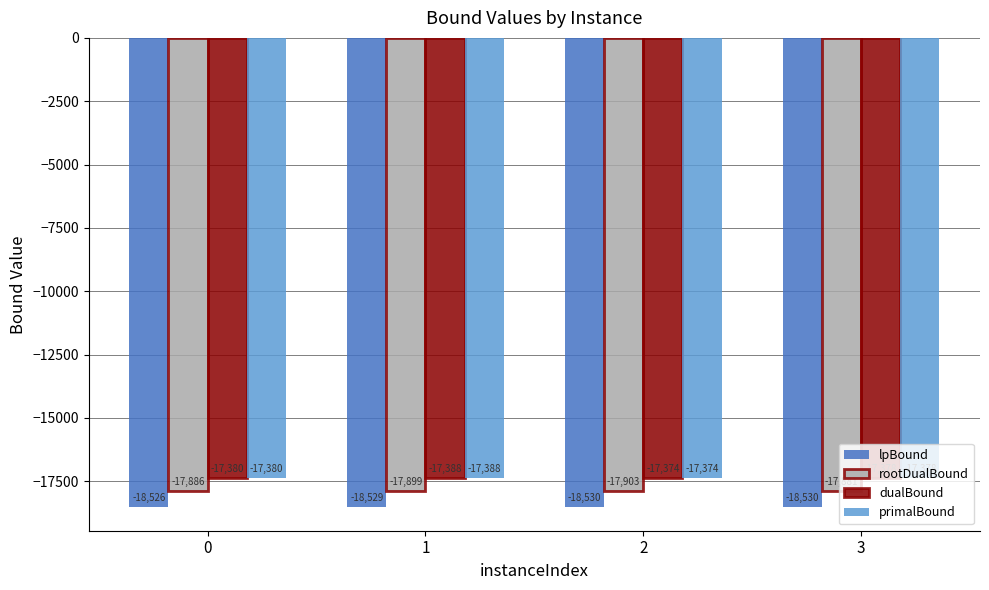

Which series changed the most between 0 and 1?

rootDualBound